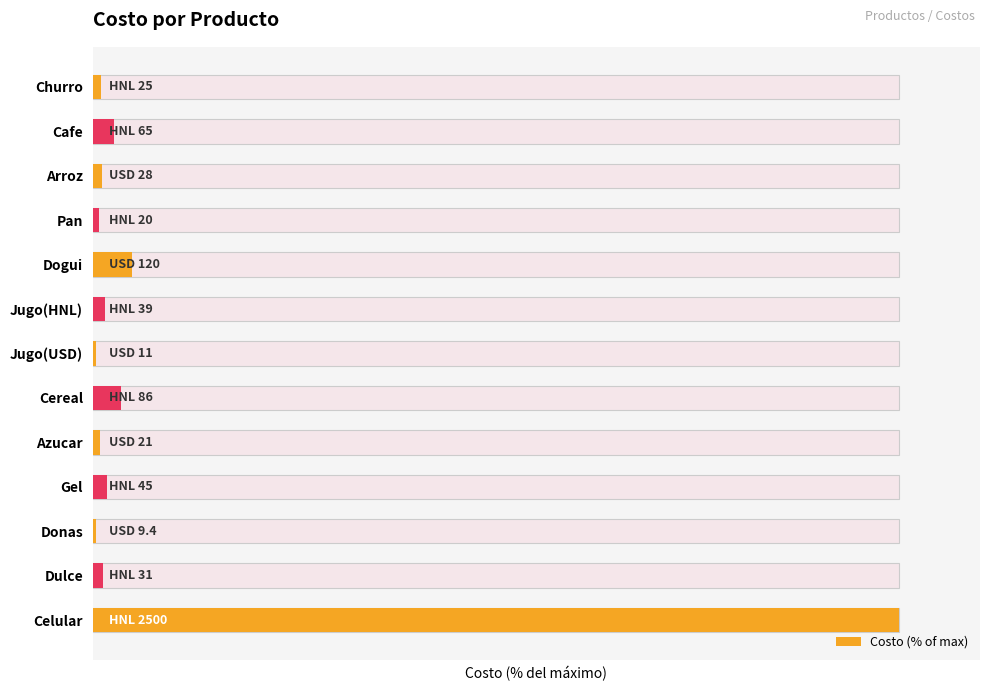

Reading right to left, what are all the values shown in this chart?

100.0	1.2	0.4	1.8	0.8	3.4	0.4	1.6	4.8	0.8	1.1	2.6	1.0